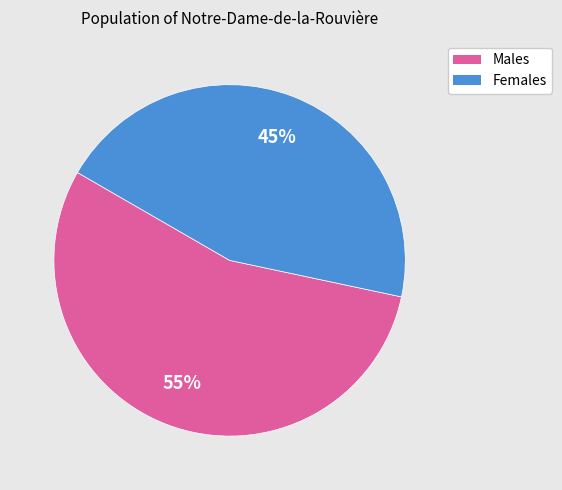

How many slices are in this pie chart?

2